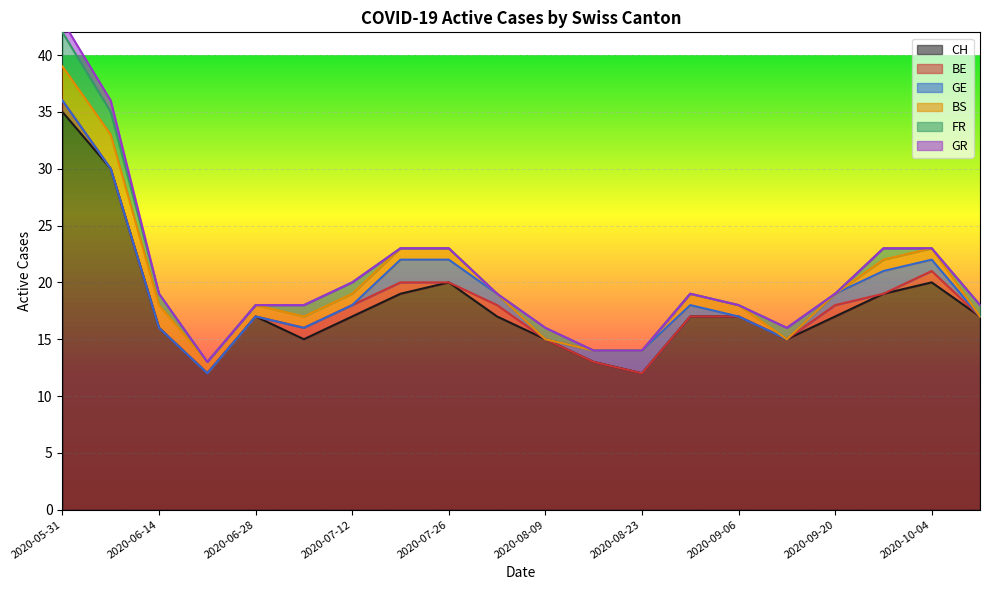

Reading left to right, what are all the values shown in this chart?

CH: 2020-05-31=35	2020-06-07=30	2020-06-14=16	2020-06-21=12	2020-06-28=17	2020-07-05=15	2020-07-12=17	2020-07-19=19	2020-07-26=20	2020-08-02=17	2020-08-09=15	2020-08-16=13	2020-08-23=12	2020-08-30=17	2020-09-06=17	2020-09-13=15	2020-09-20=17	2020-09-27=19	2020-10-04=20	2020-10-11=17
BE: 2020-05-31=1	2020-06-07=0	2020-06-14=0	2020-06-21=0	2020-06-28=0	2020-07-05=1	2020-07-12=1	2020-07-19=1	2020-07-26=0	2020-08-02=1	2020-08-09=0	2020-08-16=0	2020-08-23=0	2020-08-30=0	2020-09-06=0	2020-09-13=0	2020-09-20=1	2020-09-27=0	2020-10-04=1	2020-10-11=0
GE: 2020-05-31=0	2020-06-07=0	2020-06-14=0	2020-06-21=0	2020-06-28=0	2020-07-05=0	2020-07-12=0	2020-07-19=2	2020-07-26=2	2020-08-02=1	2020-08-09=0	2020-08-16=1	2020-08-23=2	2020-08-30=1	2020-09-06=0	2020-09-13=0	2020-09-20=1	2020-09-27=2	2020-10-04=1	2020-10-11=0
BS: 2020-05-31=3	2020-06-07=3	2020-06-14=2	2020-06-21=1	2020-06-28=1	2020-07-05=1	2020-07-12=1	2020-07-19=1	2020-07-26=1	2020-08-02=0	2020-08-09=0	2020-08-16=0	2020-08-23=0	2020-08-30=1	2020-09-06=1	2020-09-13=0	2020-09-20=0	2020-09-27=1	2020-10-04=1	2020-10-11=0
FR: 2020-05-31=3	2020-06-07=2	2020-06-14=1	2020-06-21=0	2020-06-28=0	2020-07-05=1	2020-07-12=1	2020-07-19=0	2020-07-26=0	2020-08-02=0	2020-08-09=1	2020-08-16=0	2020-08-23=0	2020-08-30=0	2020-09-06=0	2020-09-13=1	2020-09-20=0	2020-09-27=1	2020-10-04=0	2020-10-11=1
GR: 2020-05-31=1	2020-06-07=1	2020-06-14=0	2020-06-21=0	2020-06-28=0	2020-07-05=0	2020-07-12=0	2020-07-19=0	2020-07-26=0	2020-08-02=0	2020-08-09=0	2020-08-16=0	2020-08-23=0	2020-08-30=0	2020-09-06=0	2020-09-13=0	2020-09-20=0	2020-09-27=0	2020-10-04=0	2020-10-11=0